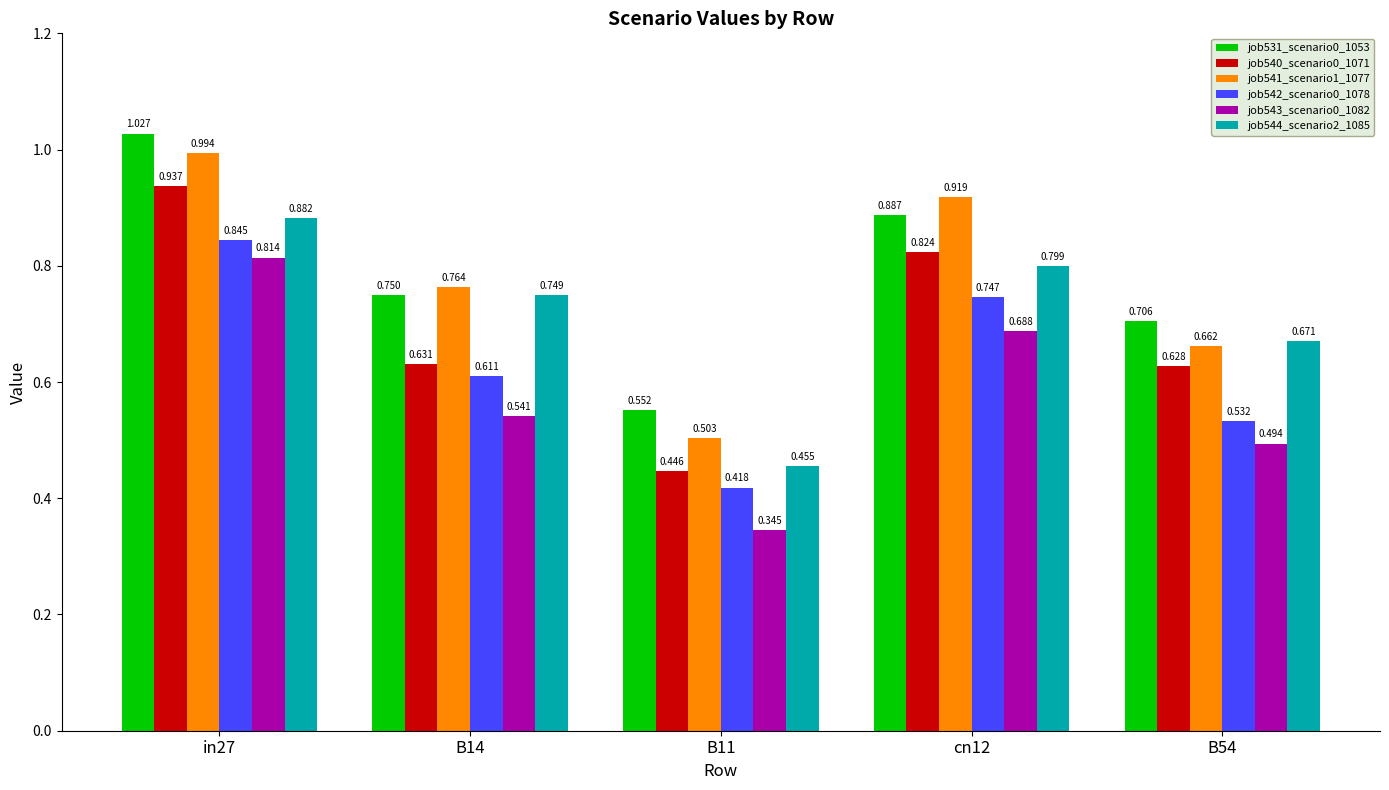

Is the value of job543_scenario0_1082 at cn12 greater than the value of job531_scenario0_1053 at B54?

No